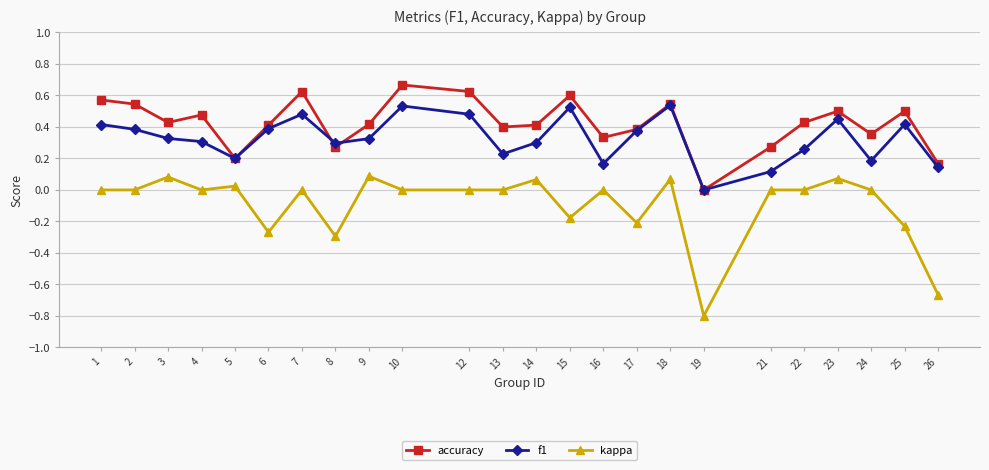

Count the accuracy values in the range 0 to 1.

24